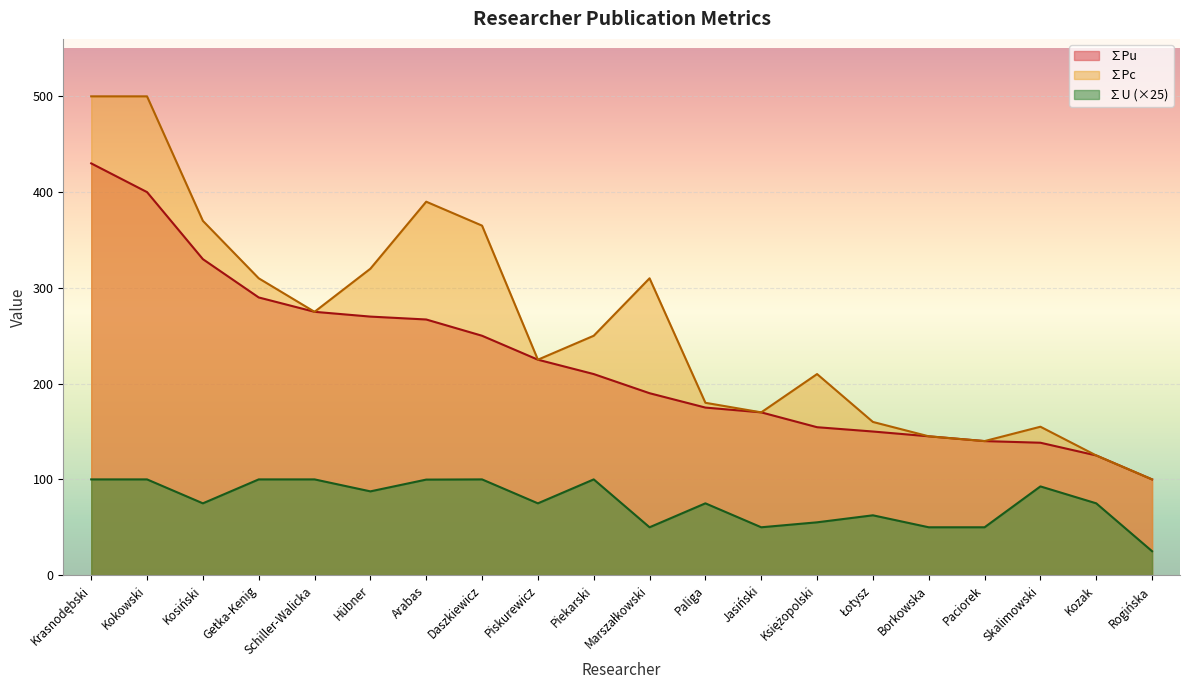

Rank the series by their average value, from highest to lowest.

∑Pc, ∑Pu, ∑U (×25)